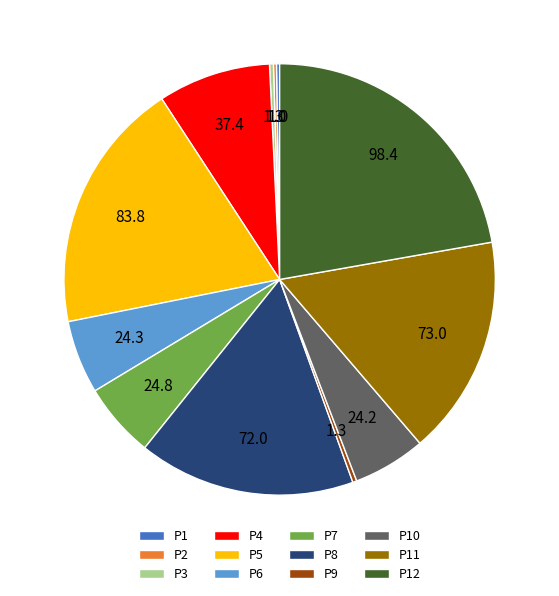

Approximately how many times larger is the value at P8 compared to P7?

2.9